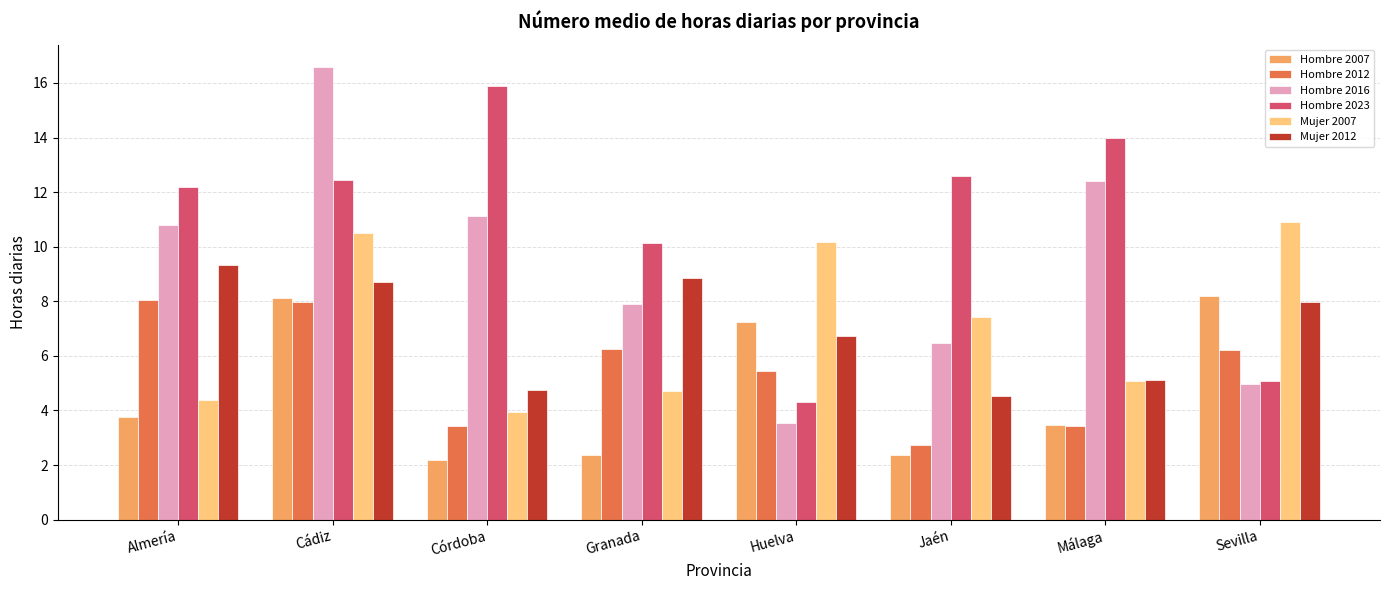

What is the total value across all series at Jaén?

36.1